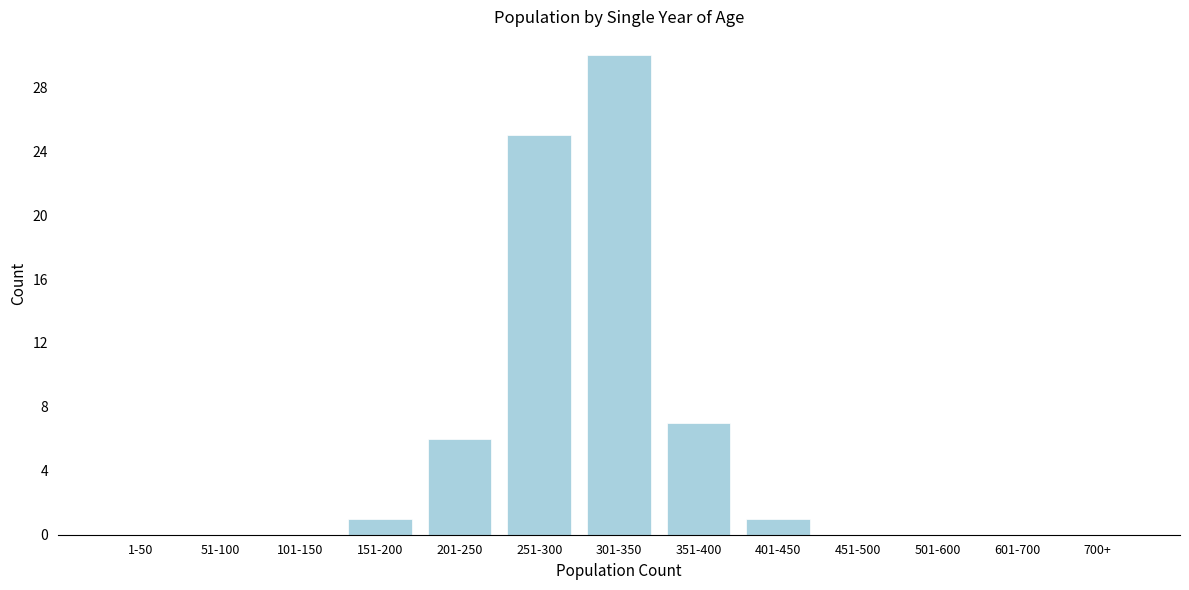

Reading left to right, list all the values displayed in this chart.

1-50=0	51-100=0	101-150=0	151-200=1	201-250=6	251-300=25	301-350=30	351-400=7	401-450=1	451-500=0	501-600=0	601-700=0	700+=0